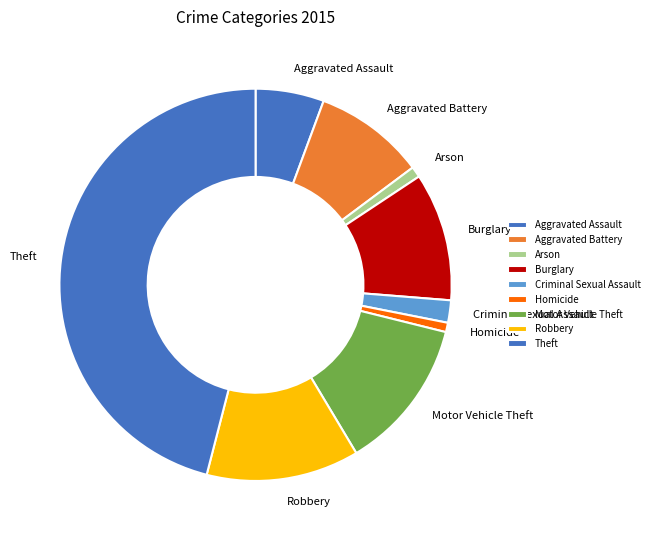

Is the sum of Motor Vehicle Theft and Theft greater than half?

Yes